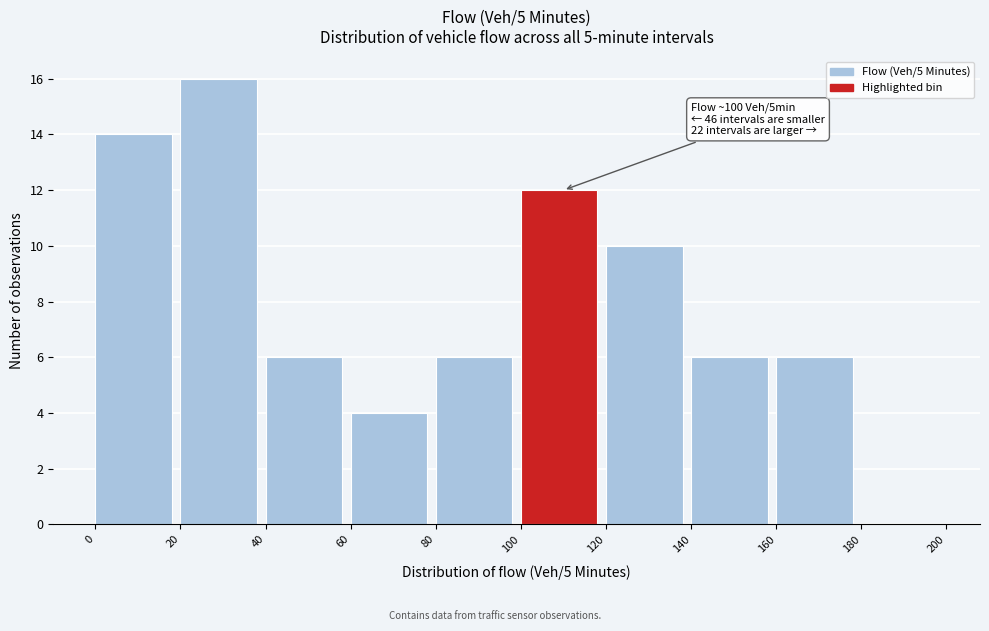

Over which range of the x-axis is the bar tallest?

20 to 40